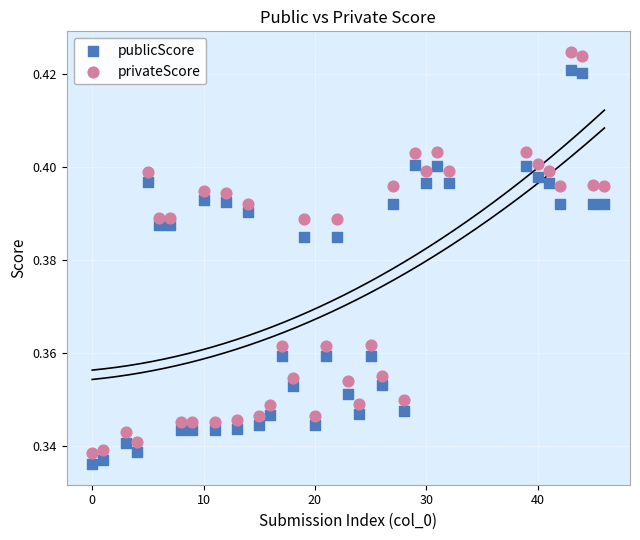

Which series has the widest spread of Y values?

privateScore